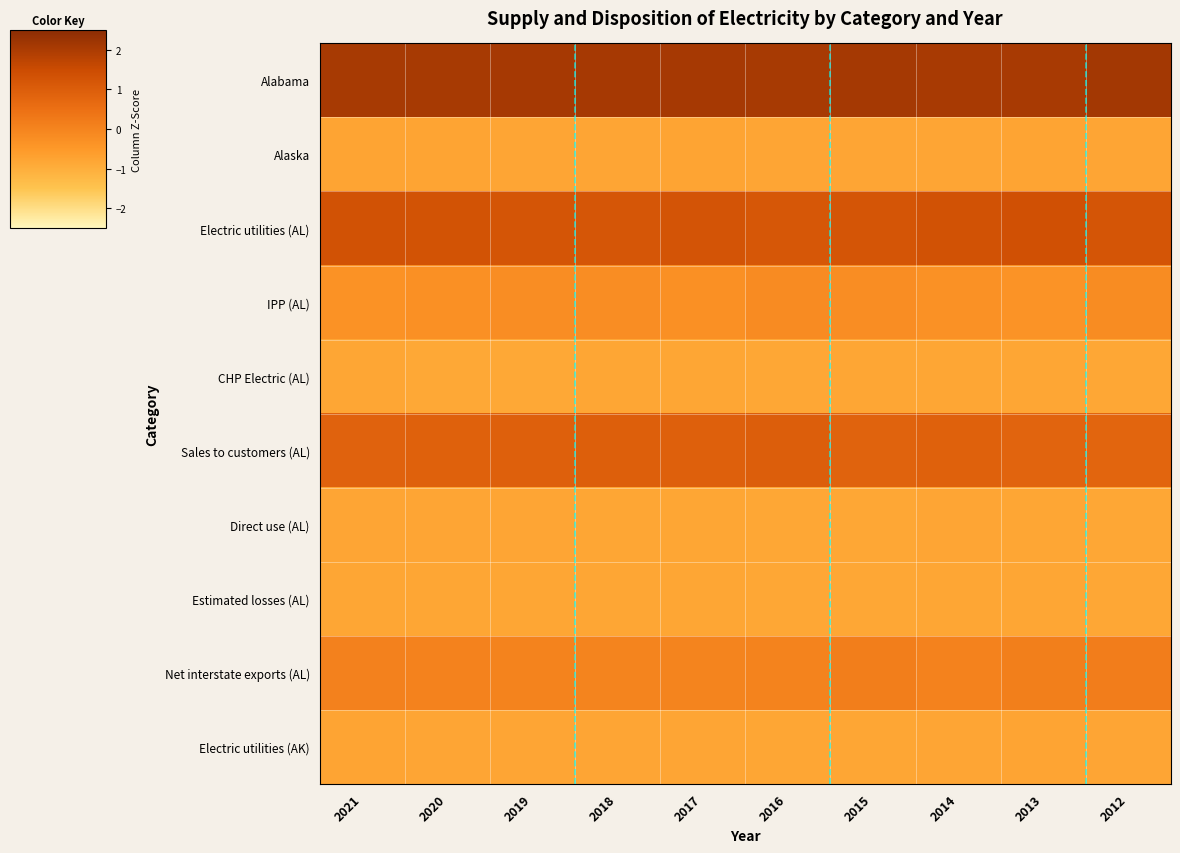

Between 2021 and 2019, which series saw the biggest shift?

IPP (AL)